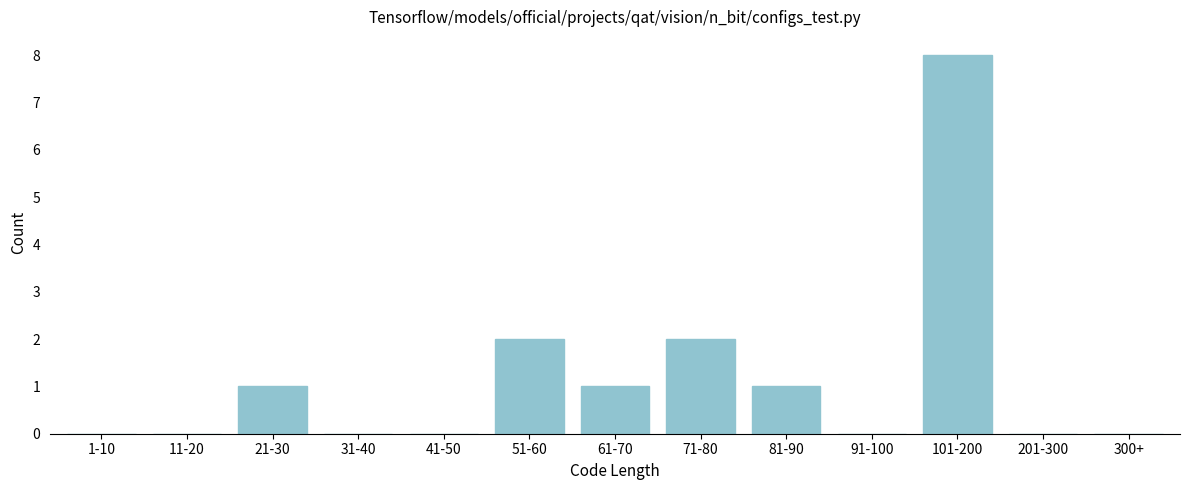

Reading right to left, what are all the values shown in this chart?

300+=0	201-300=0	101-200=8	91-100=0	81-90=1	71-80=2	61-70=1	51-60=2	41-50=0	31-40=0	21-30=1	11-20=0	1-10=0